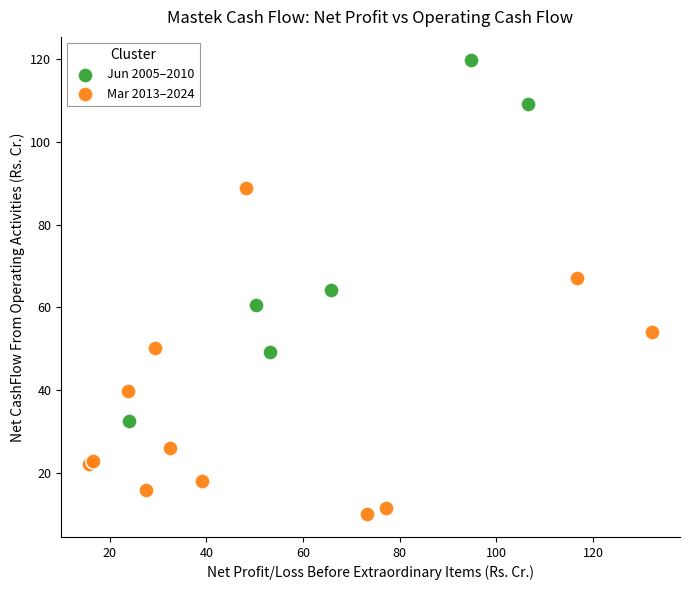

Which series reaches the minimum Y coordinate?

Mar 2013–2024